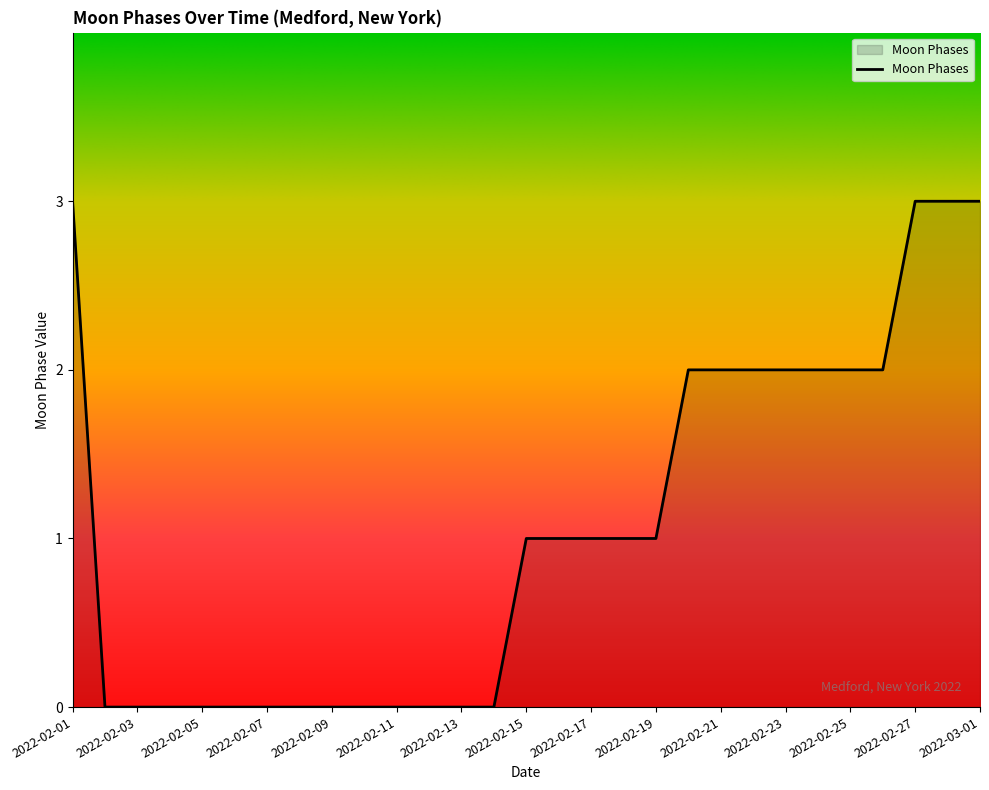

What is the greatest value displayed?

3